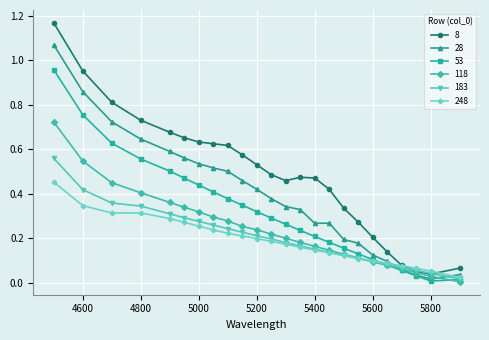

Rank the series by their maximum value, from lowest to highest.

248, 183, 118, 53, 28, 8